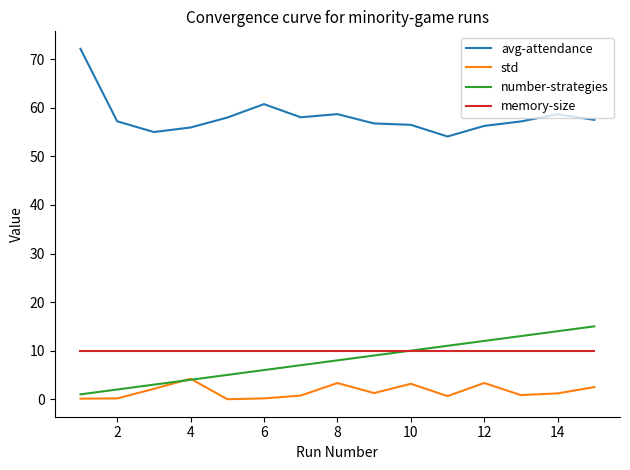

What is the maximum value shown in the chart?

72.2